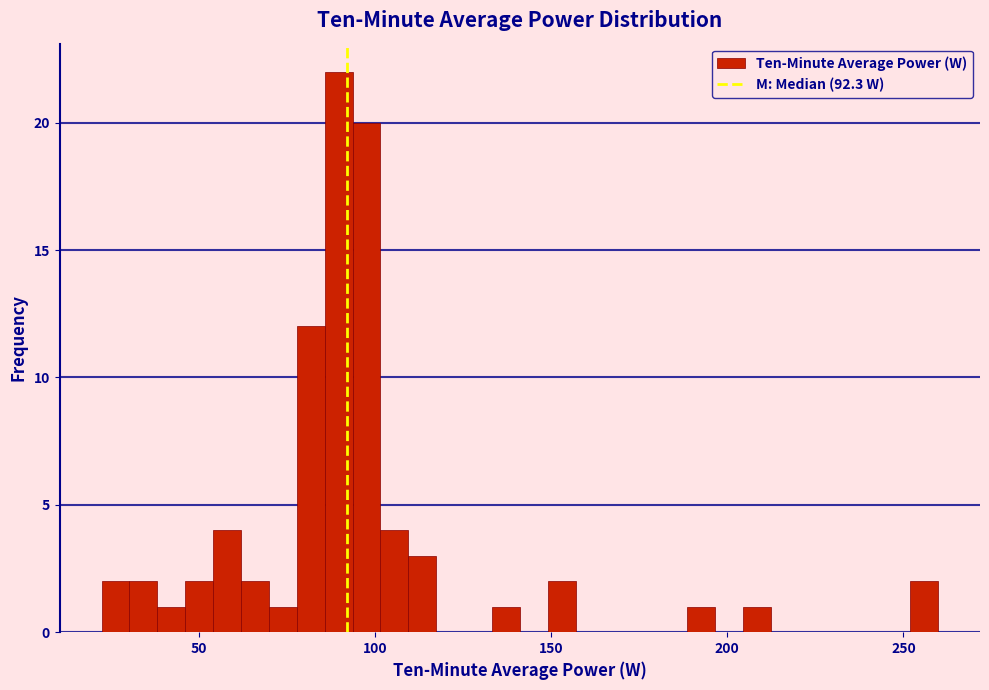

Read against the x-axis, roughly where is the centre of the tallest bar?

90